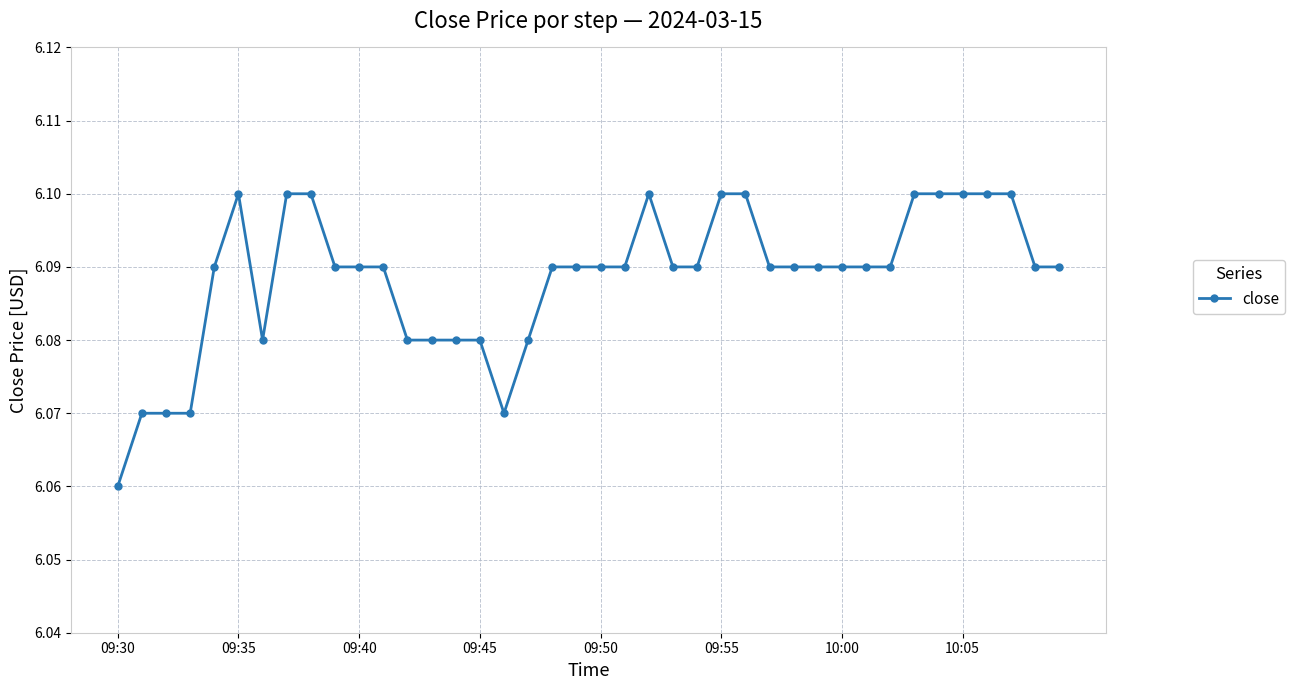

True or false: there are more than 1 points higher than both neighbors.

True